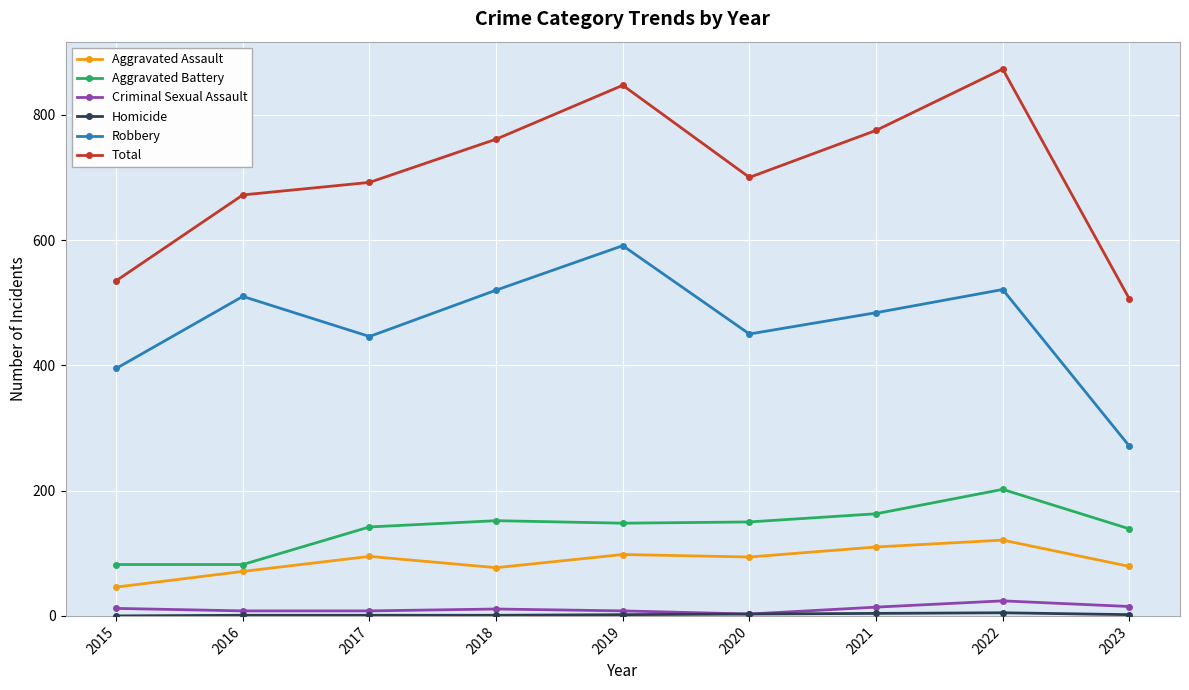

True or false: Aggravated Assault and Aggravated Battery cross at least once.

False